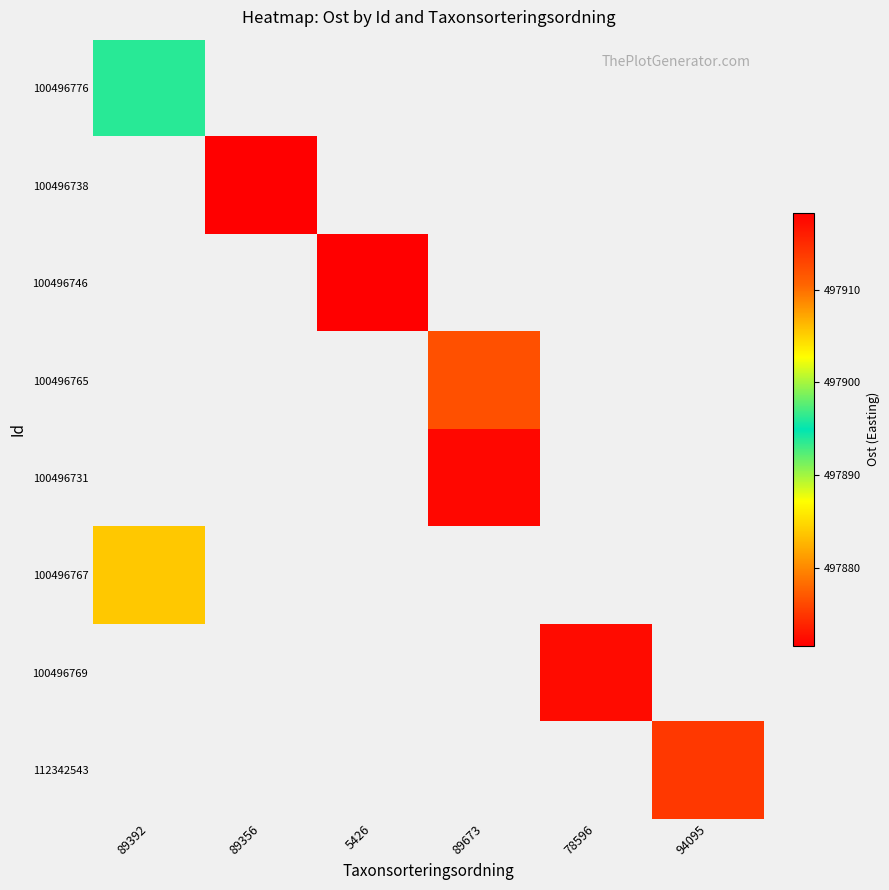

Which category has the highest value across all series?

89356